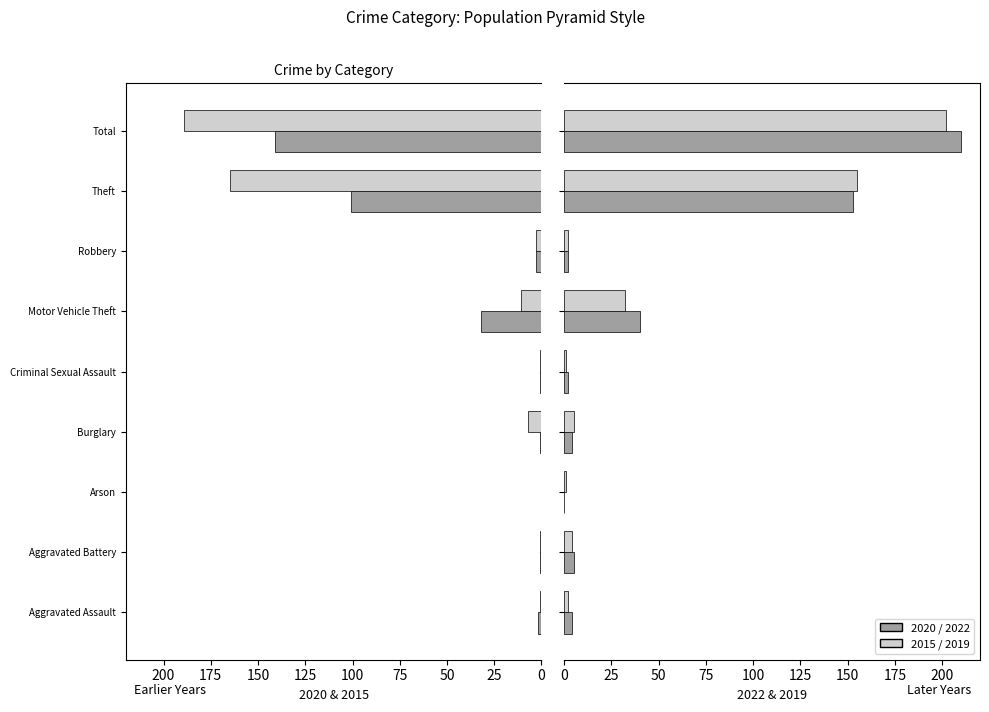

How many values in the 2019 series are below 4?

3